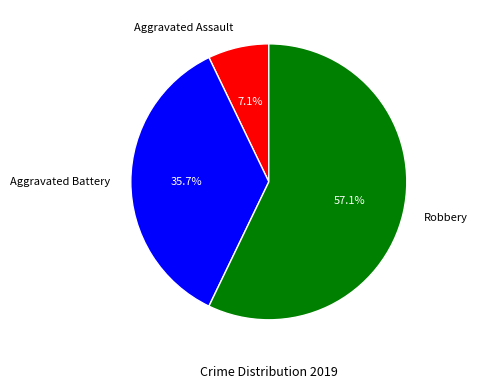

Is there any slice that represents more than half of the pie?

Yes